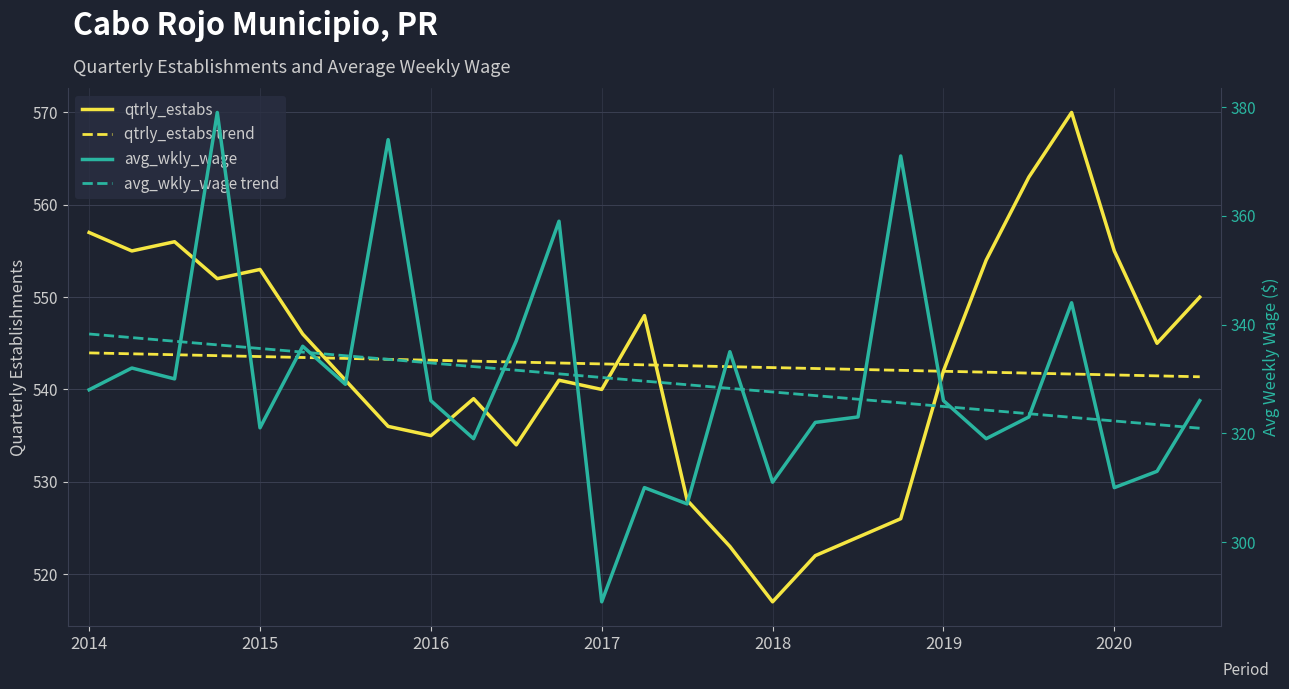

Which series has the widest spread of values?

avg_wkly_wage